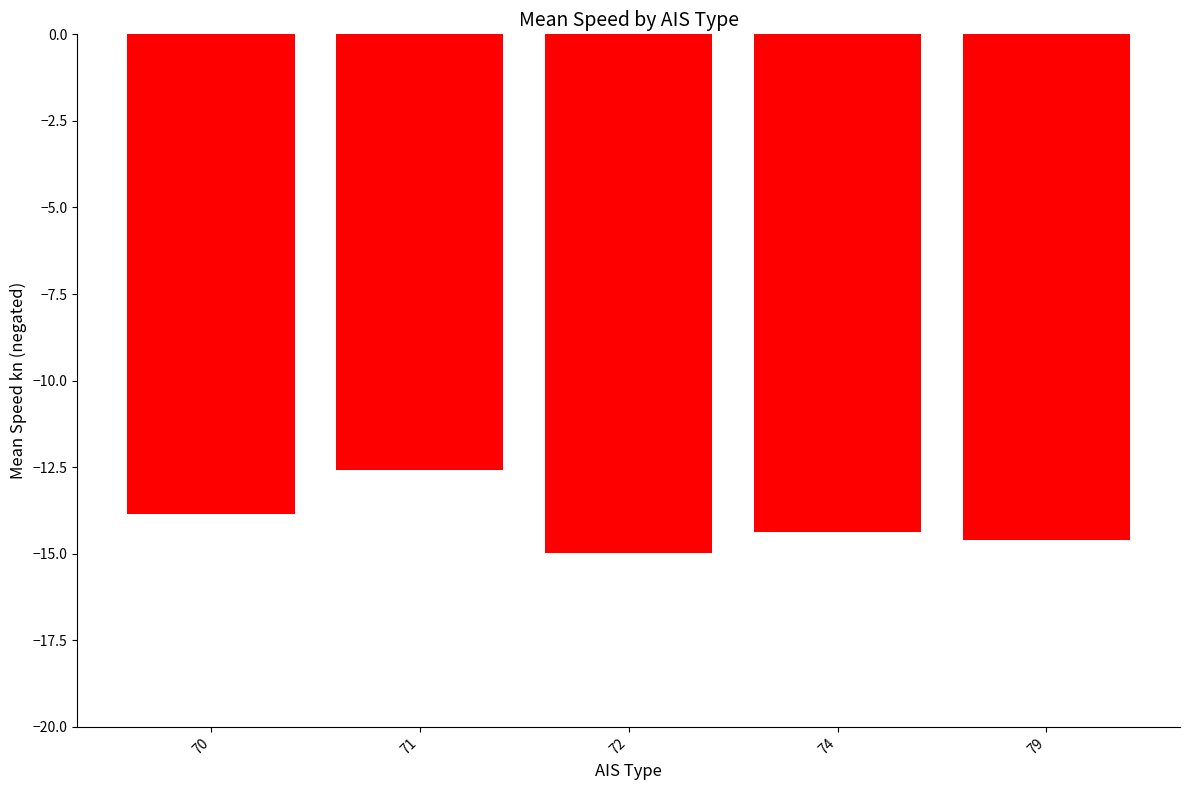

What is the smallest value displayed?

-15.0